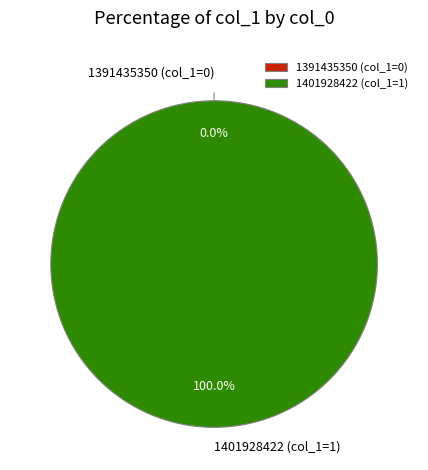

To the nearest percent, what is the average slice percentage?

50%